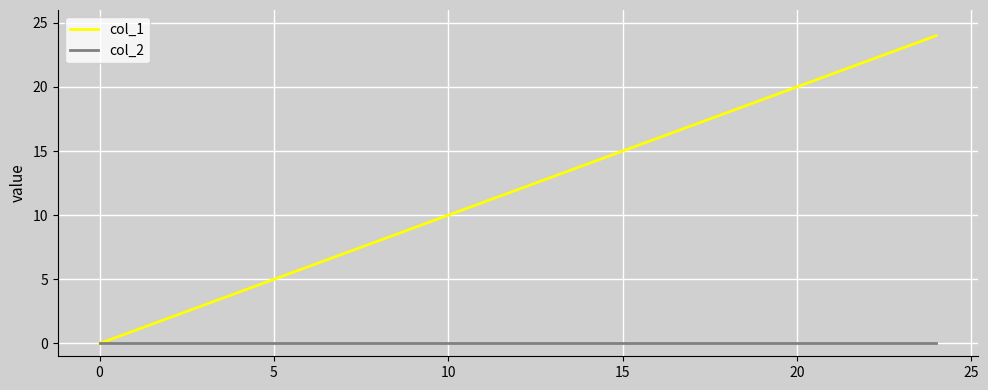

What is the difference between the highest and lowest values at 9?

9